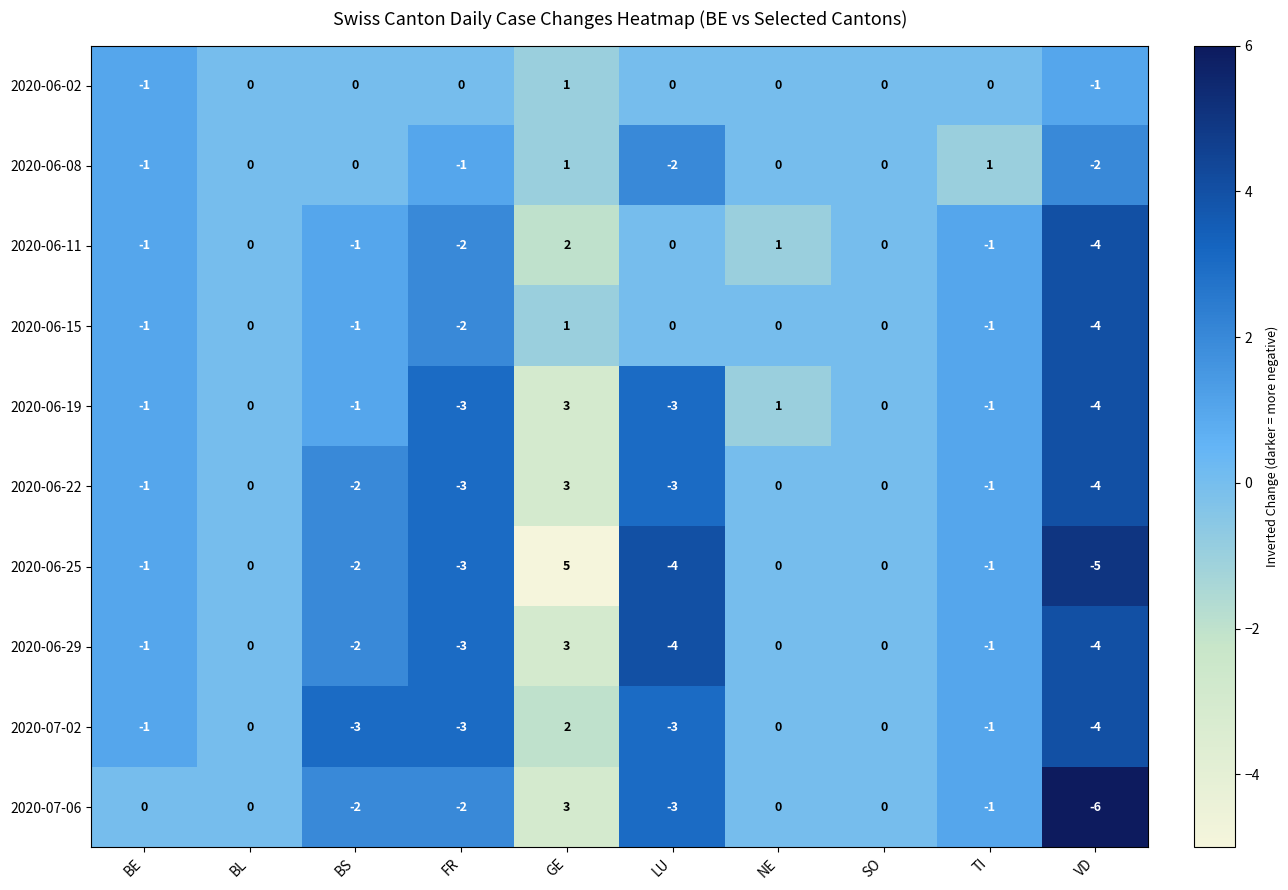

What is the difference between the maximum and minimum values in the 2020-06-15 series?

5